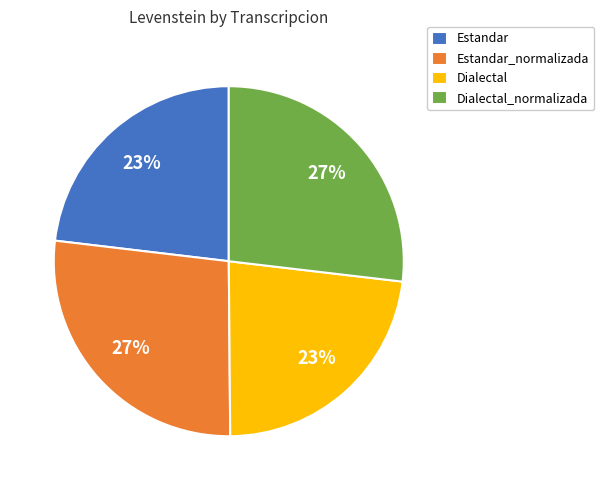

Which has a higher value, Estandar_normalizada or Dialectal?

Estandar_normalizada